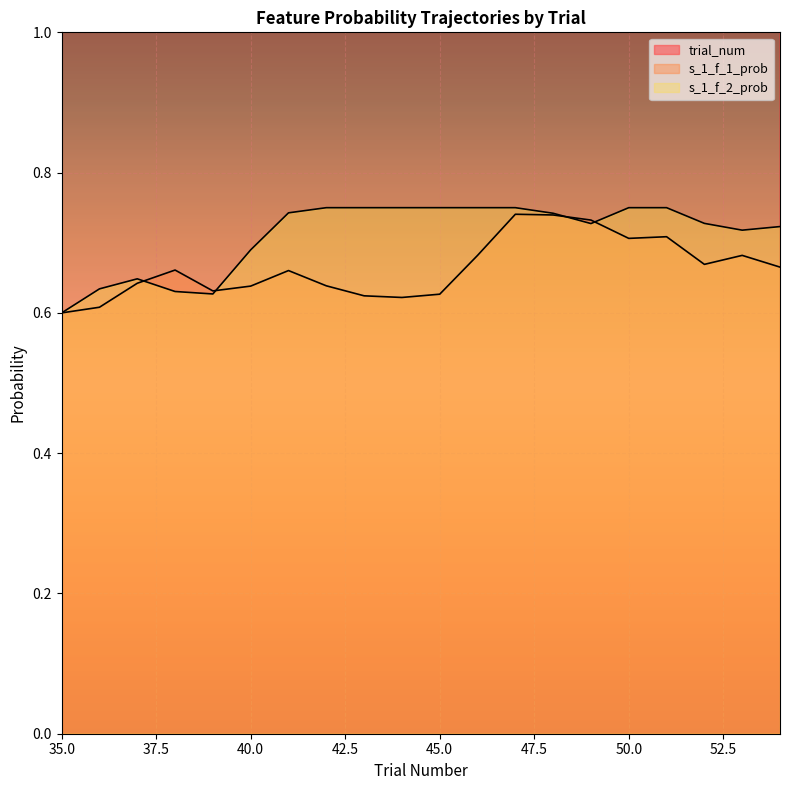

At which label does s_1_f_1_prob reach its minimum?

35